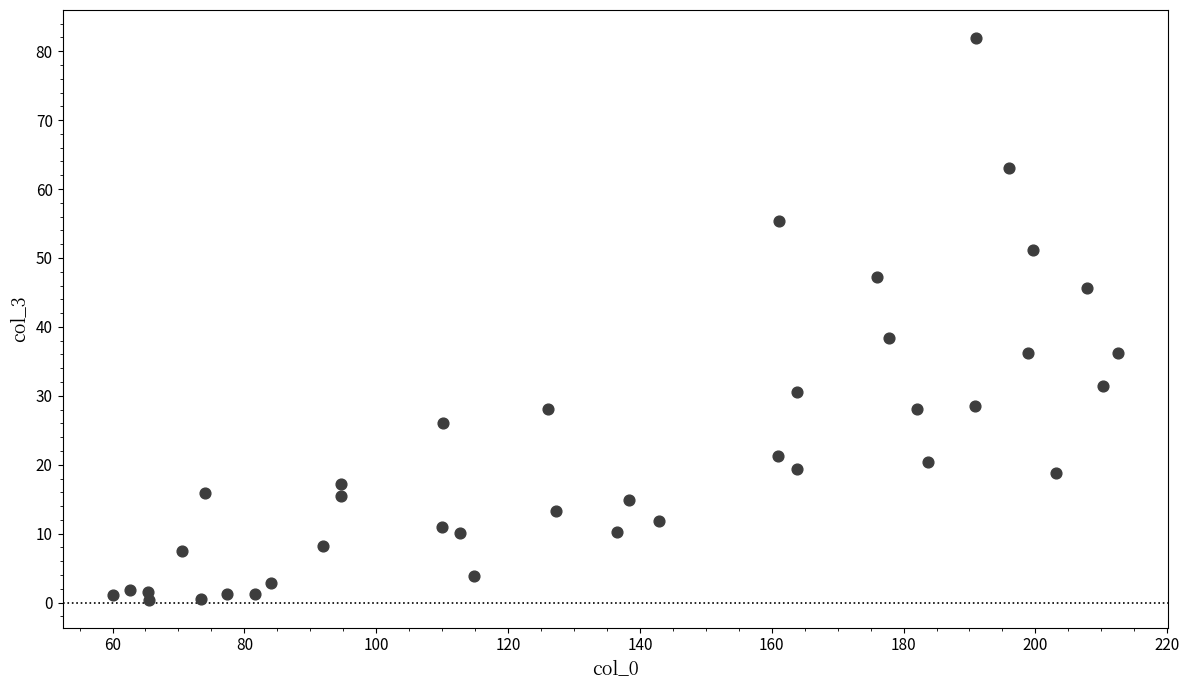

What is the range of X values (max minus min)?

152.5